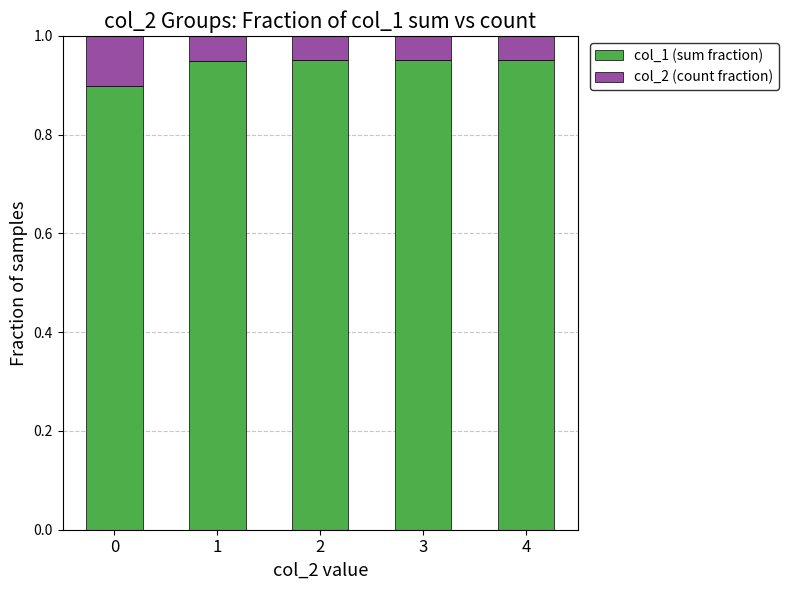

Are the bars horizontal?

No